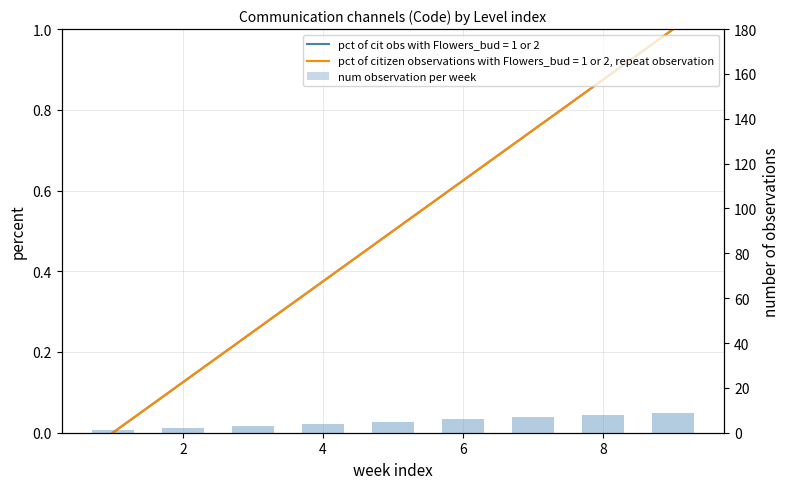

Does the chart contain any negative values?

No